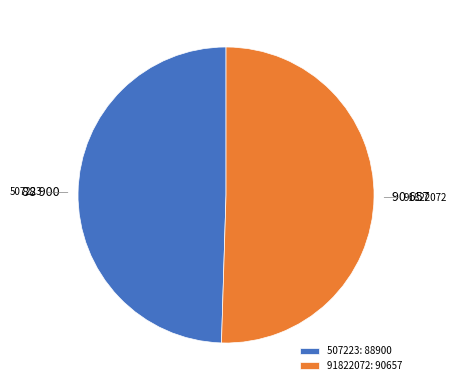

Do 507223 and 91822072 together represent more than half of the pie?

Yes